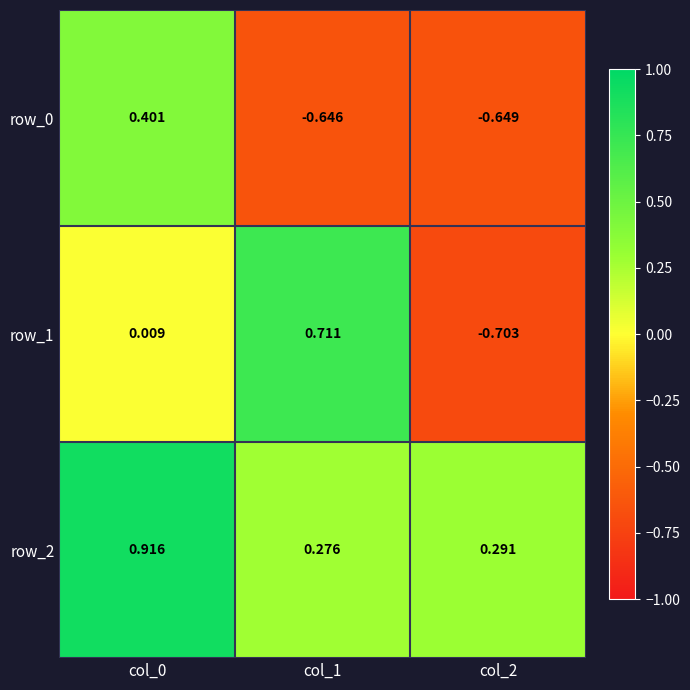

Which series has the largest range (max minus min)?

row_1